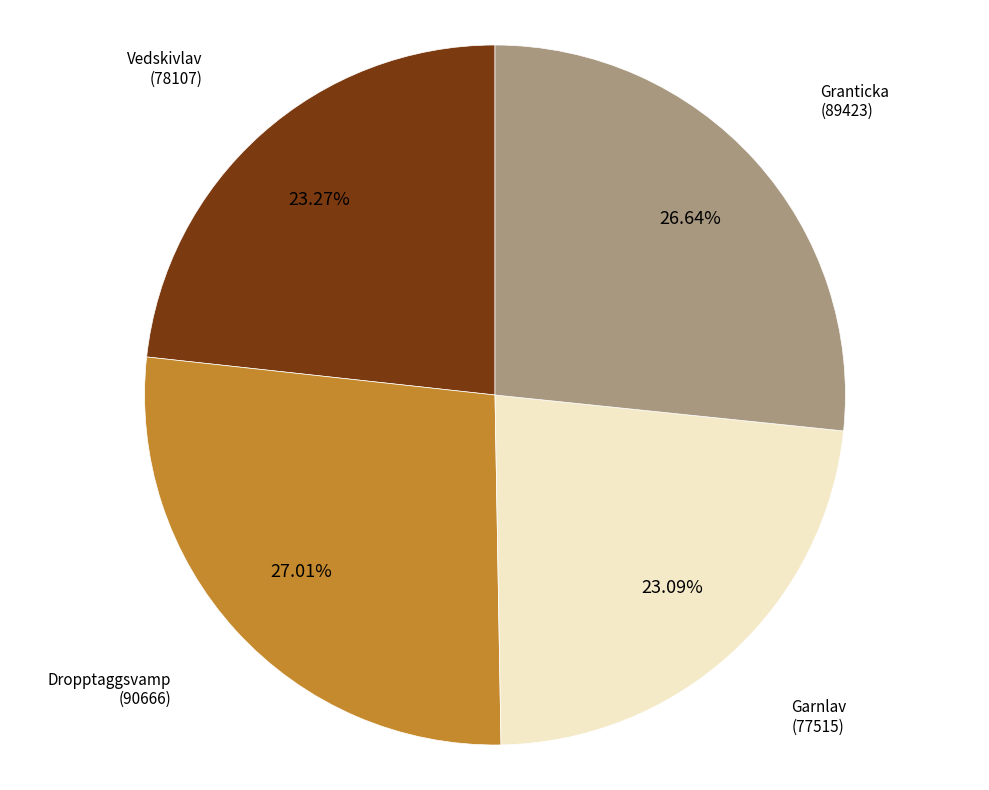

Is there a majority slice in this chart?

No